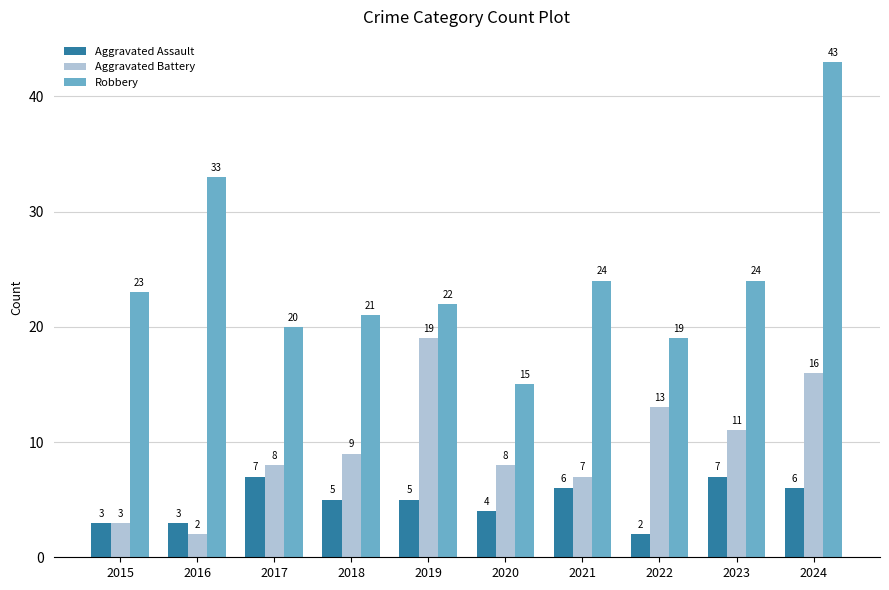

What is the sum of the Aggravated Battery values at 2023 and 2021?

18